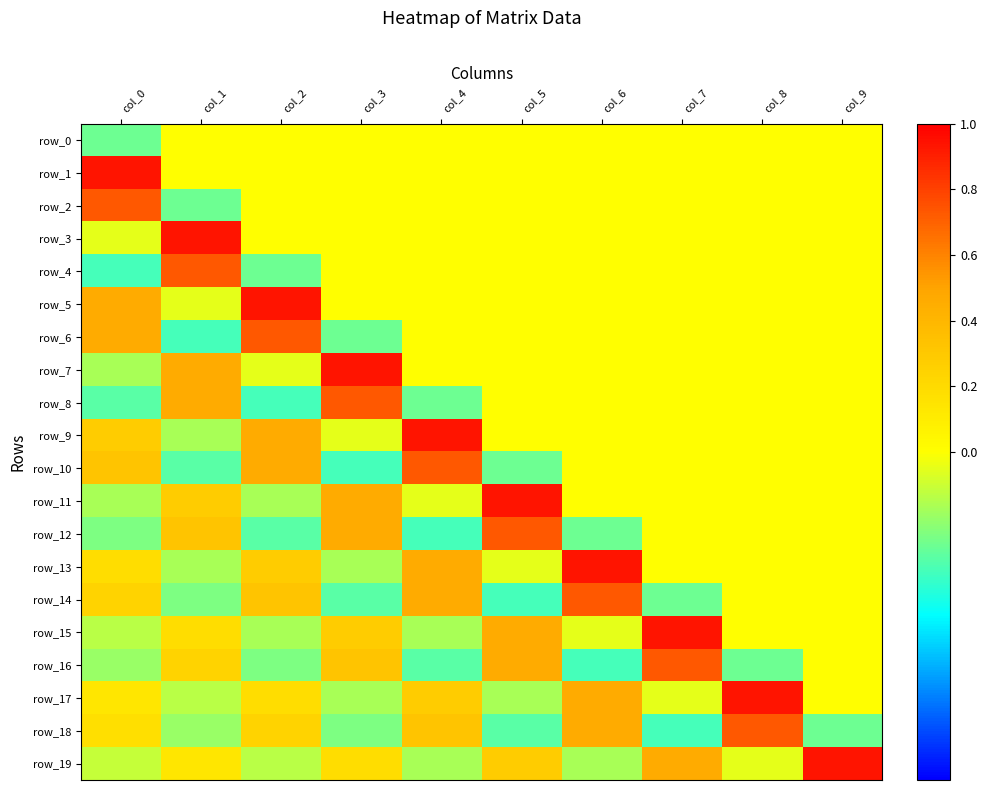

True or false: row_17 has a value of 0.2 at col_0.

False